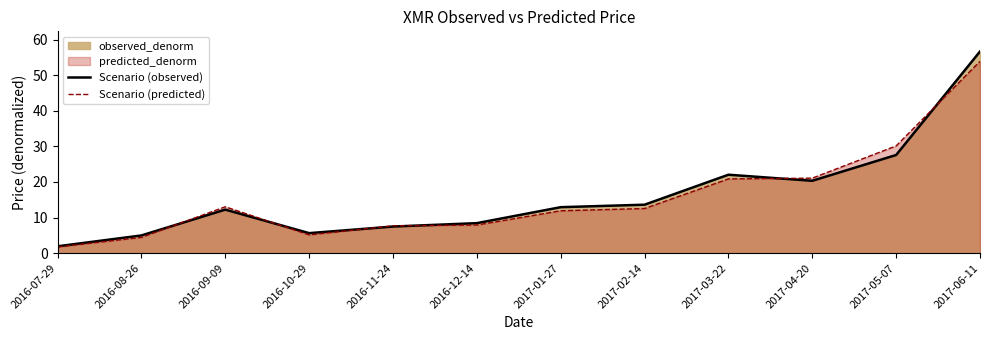

At which category is the sum across all series the highest?

2017-06-11